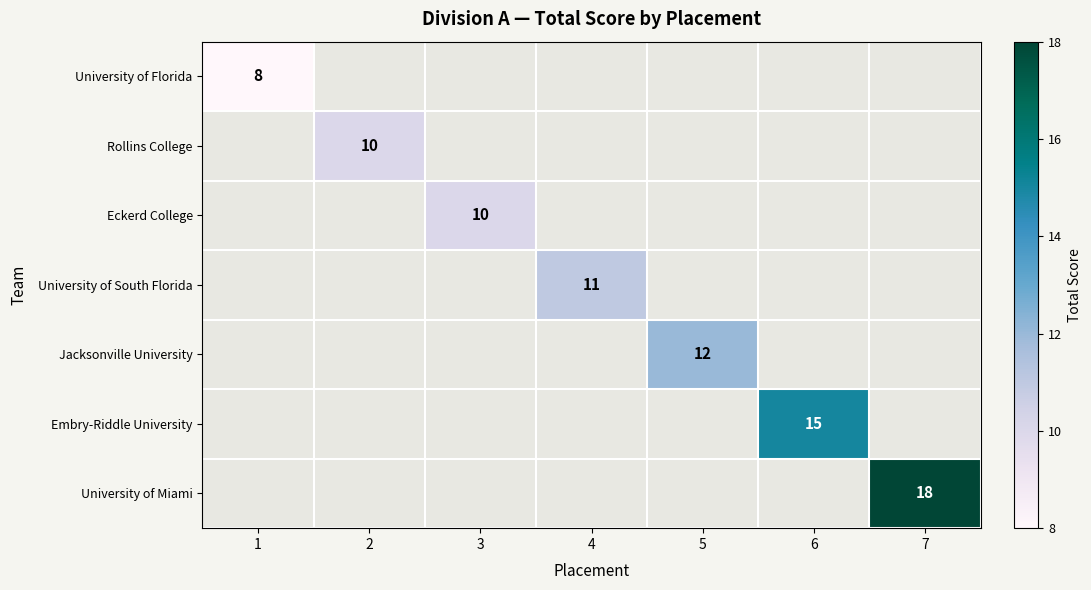

Is it true that Jacksonville University equals 19 at 5?

False